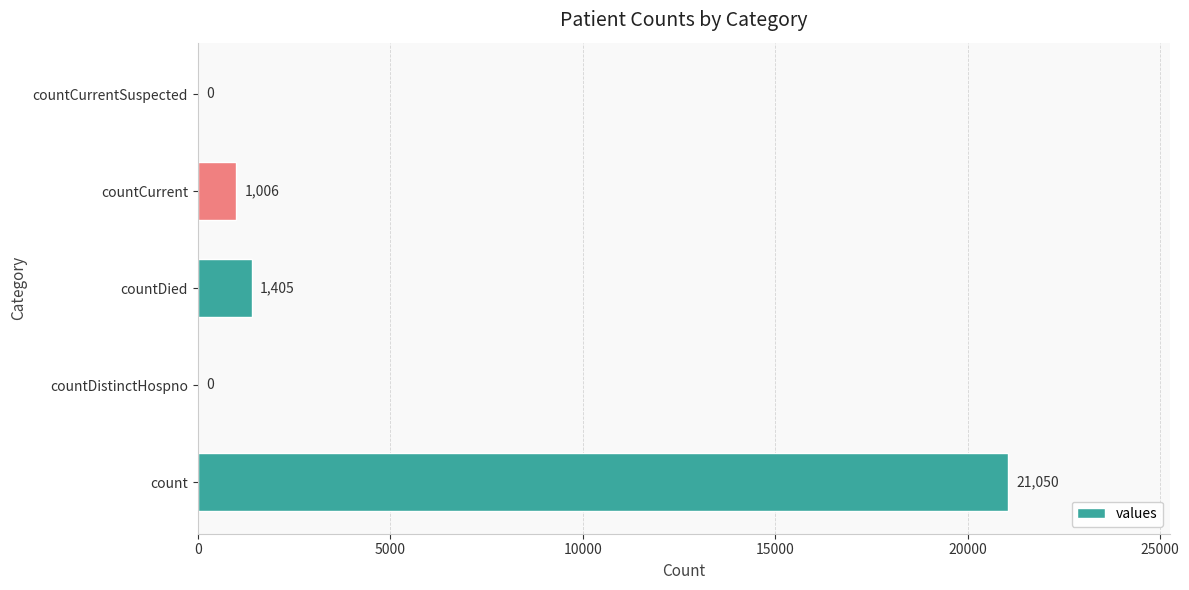

Reading top to bottom, list all the values displayed in this chart.

countCurrentSuspected=0	countCurrent=1006	countDied=1405	countDistinctHospno=0	count=21050